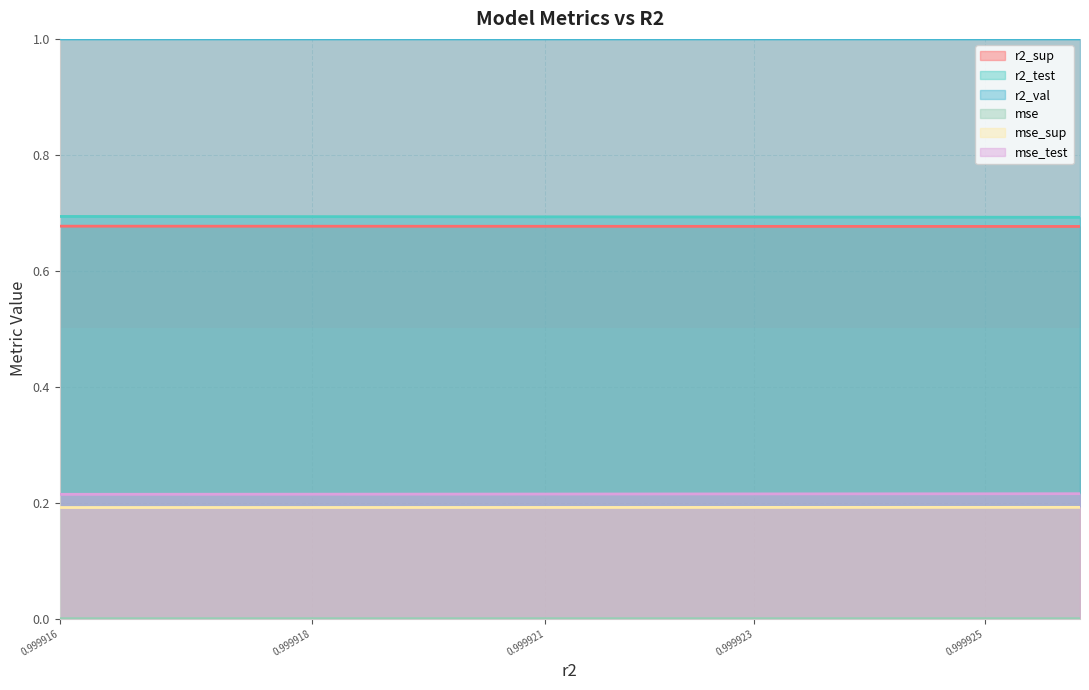

True or false: r2_sup and r2_val intersect in this chart.

False